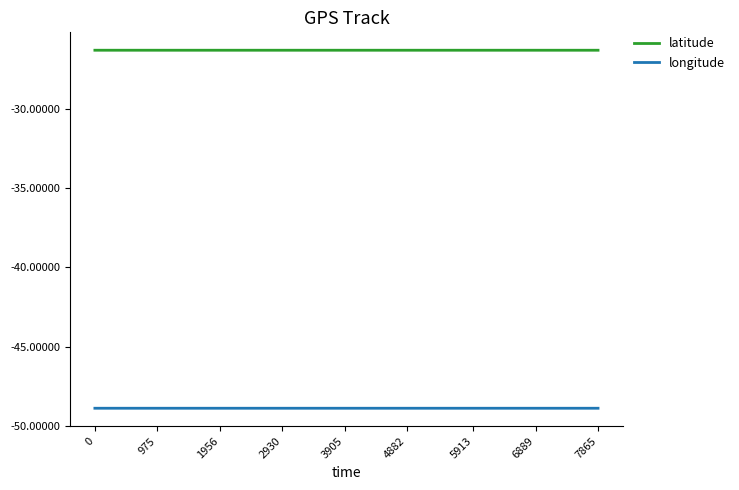

The latitude series shows -26.3 at 0. True or false?

True